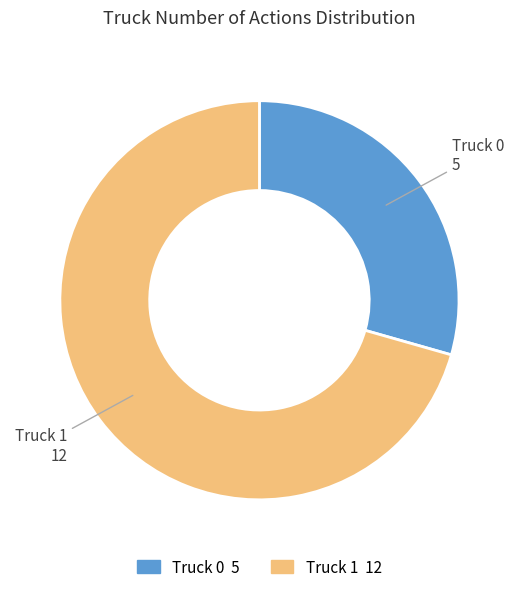

Rank the categories by value from highest to lowest.

Truck 1, Truck 0